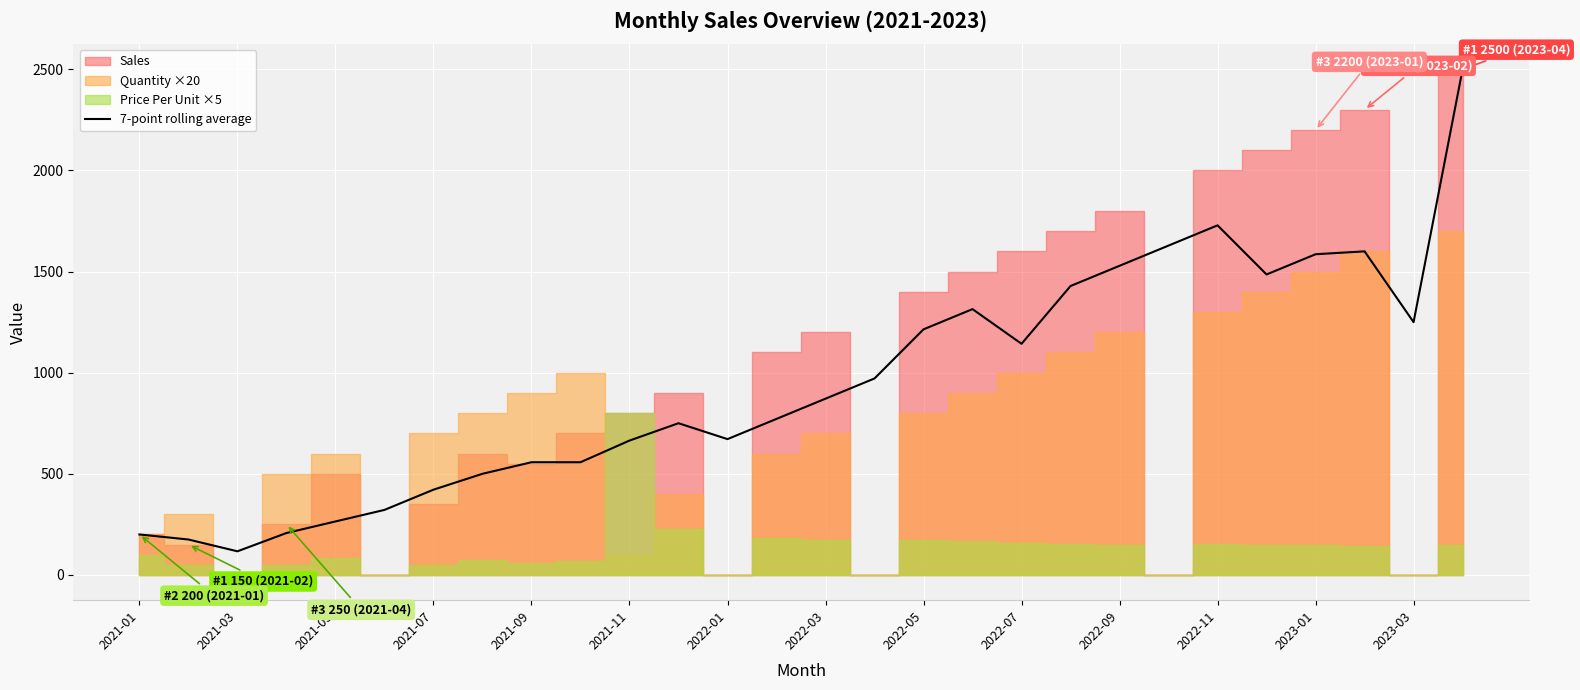

What is the value of the 13th point from the left?

671.5